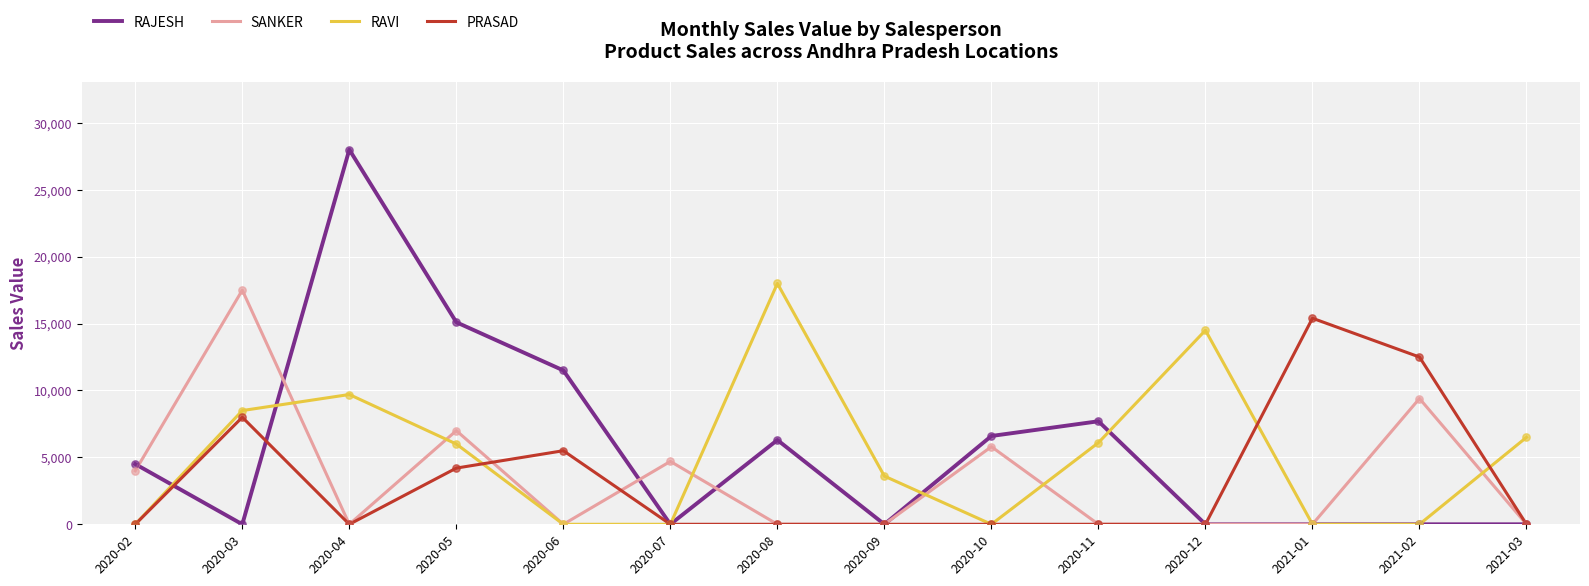

What is the total value across all series at 2020-05?

32300